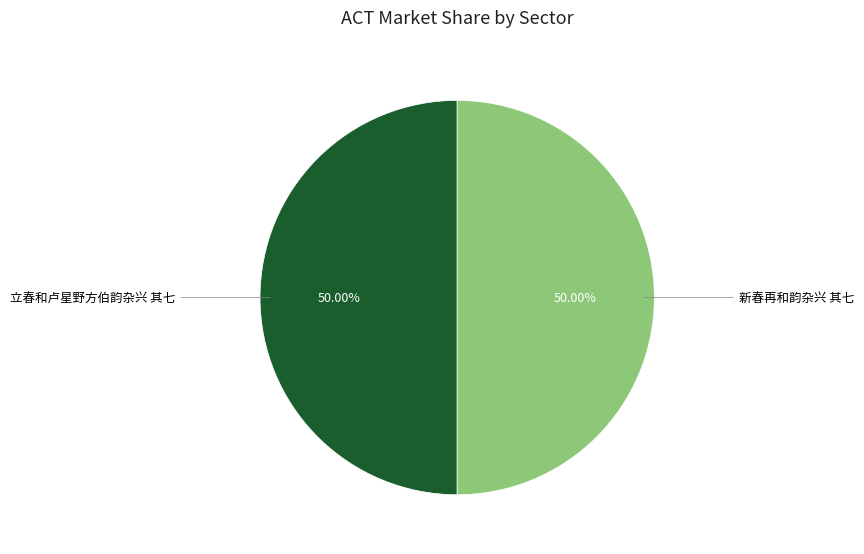

How many segments does this pie chart have?

2